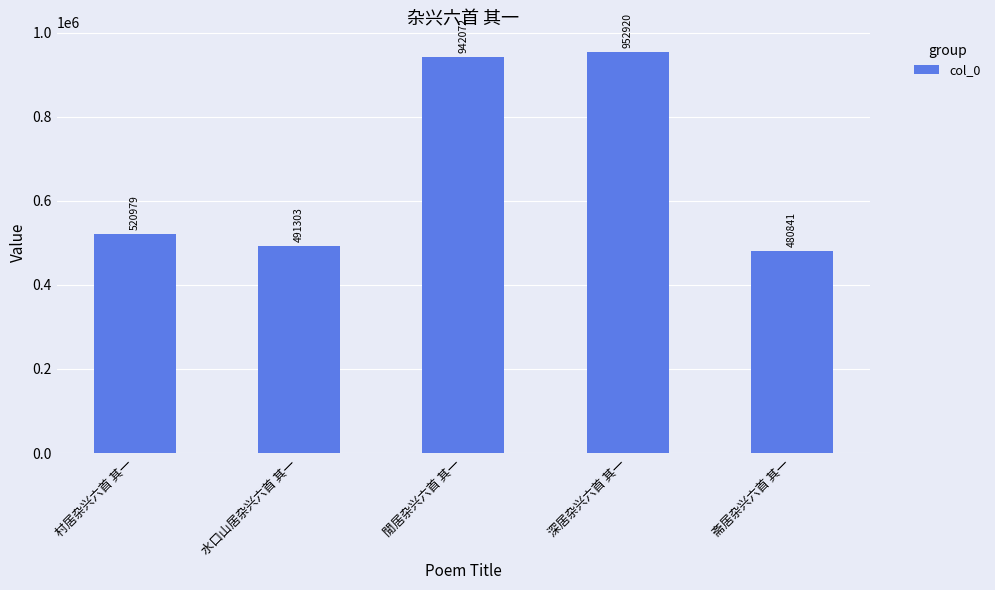

Which has a higher value, 閒居杂兴六首 其一 or 水口山居杂兴六首 其一?

閒居杂兴六首 其一